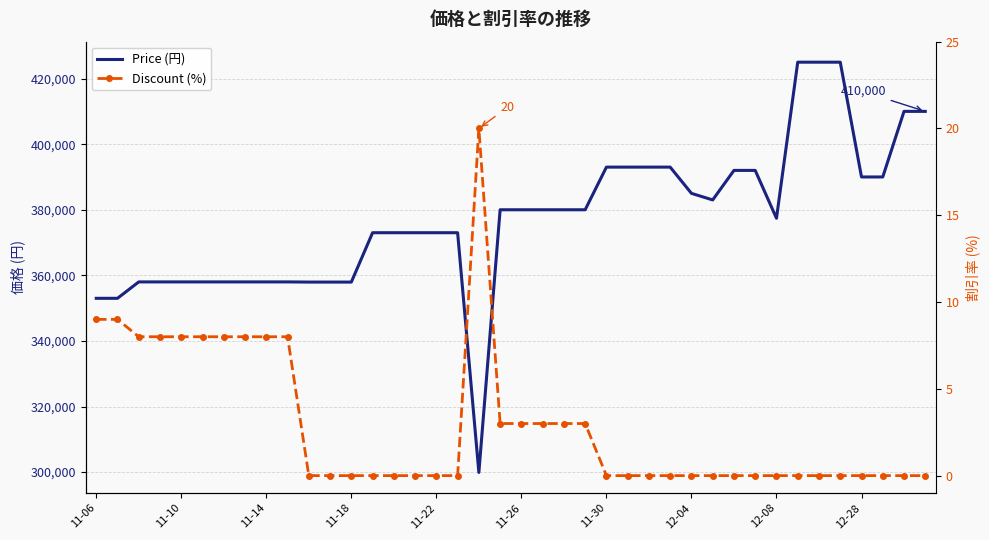

Where is Price (円) nearest to the value 362450?

11-14